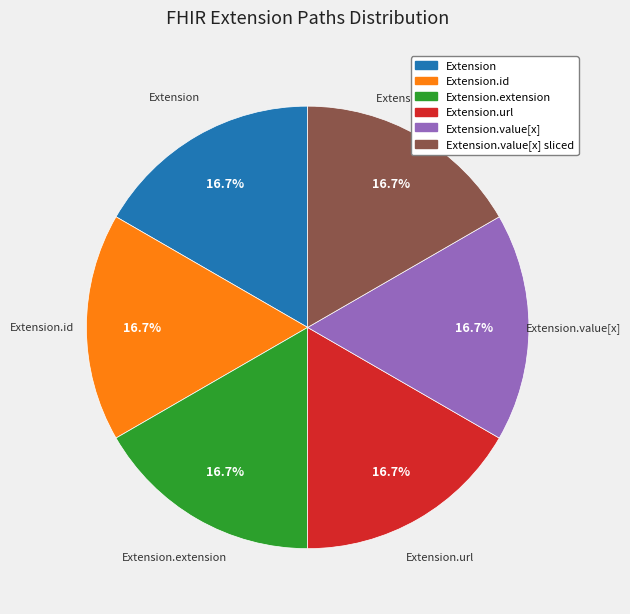

Is there a majority slice in this chart?

No